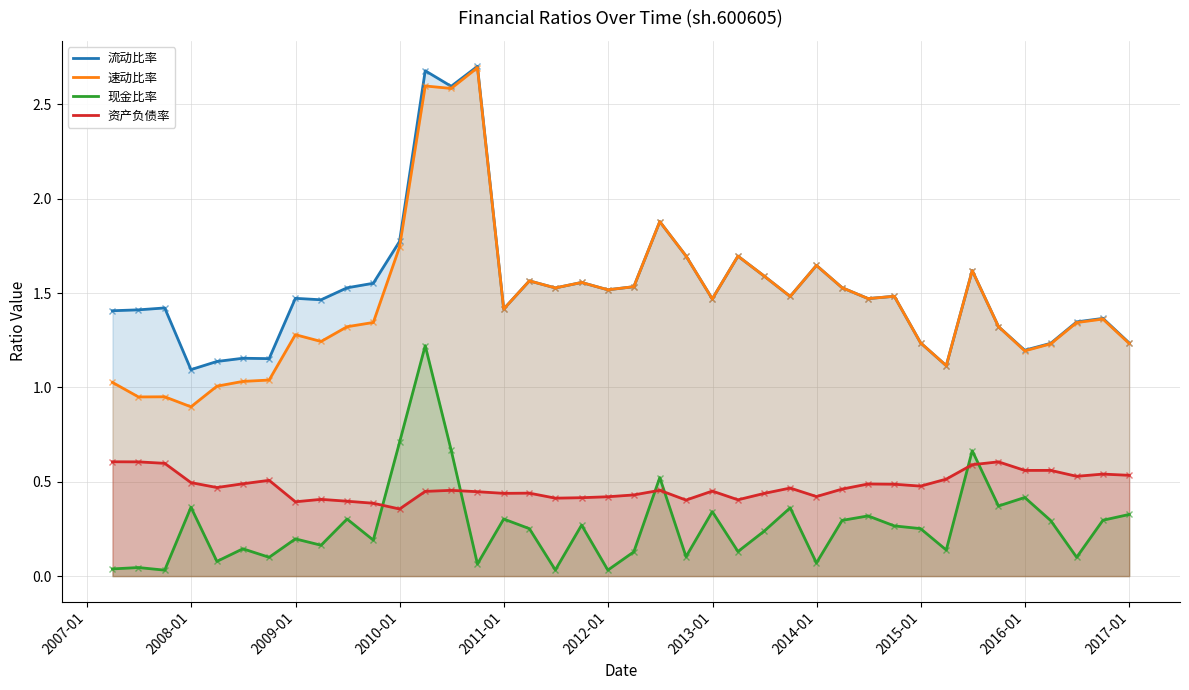

What is the greatest value displayed?

2.7